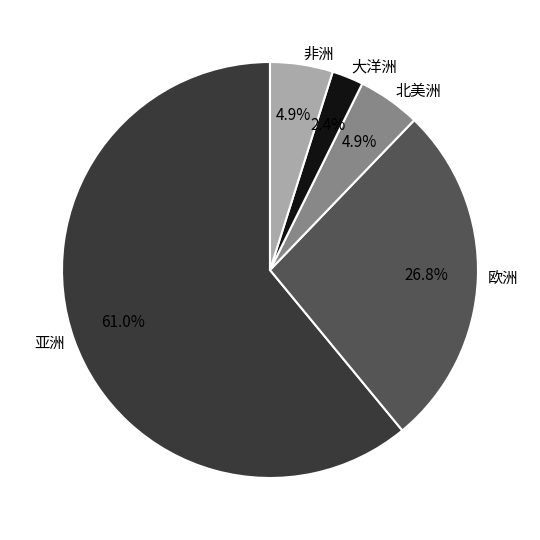

Does 亚洲 account for over 50% of the chart?

Yes